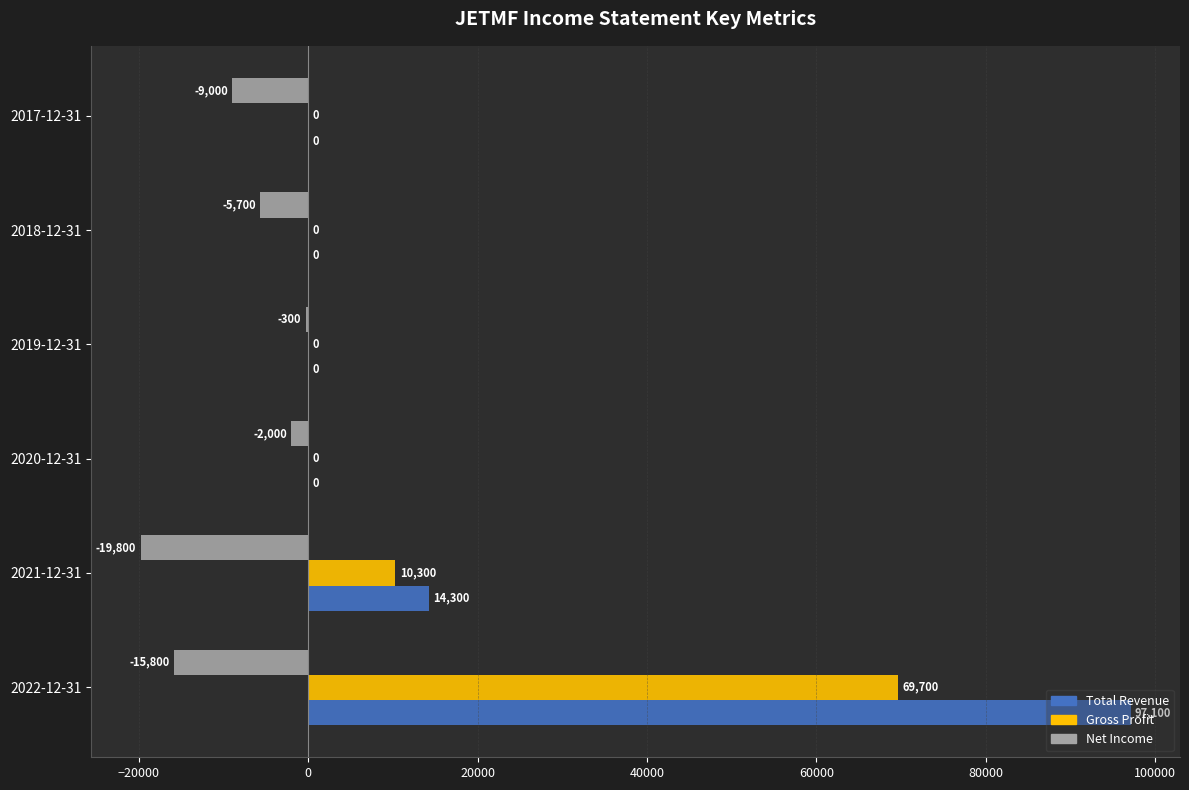

True or false: Gross Profit has a value of 0 at 2019-12-31.

True